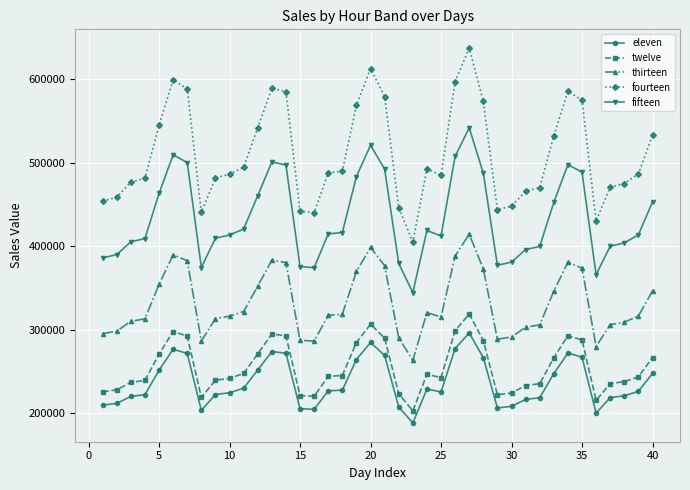

True or false: eleven and twelve intersect in this chart.

False